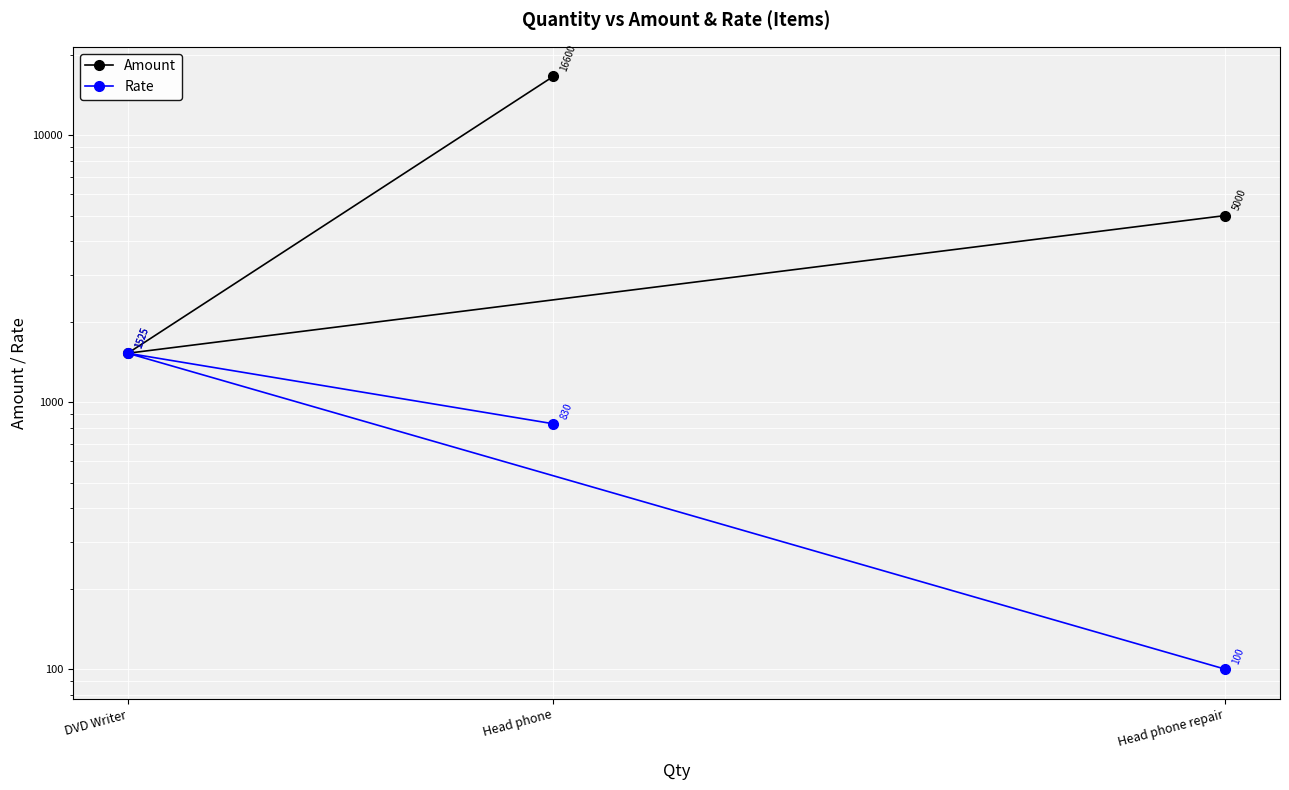

What is the average value of the Amount series?

7708